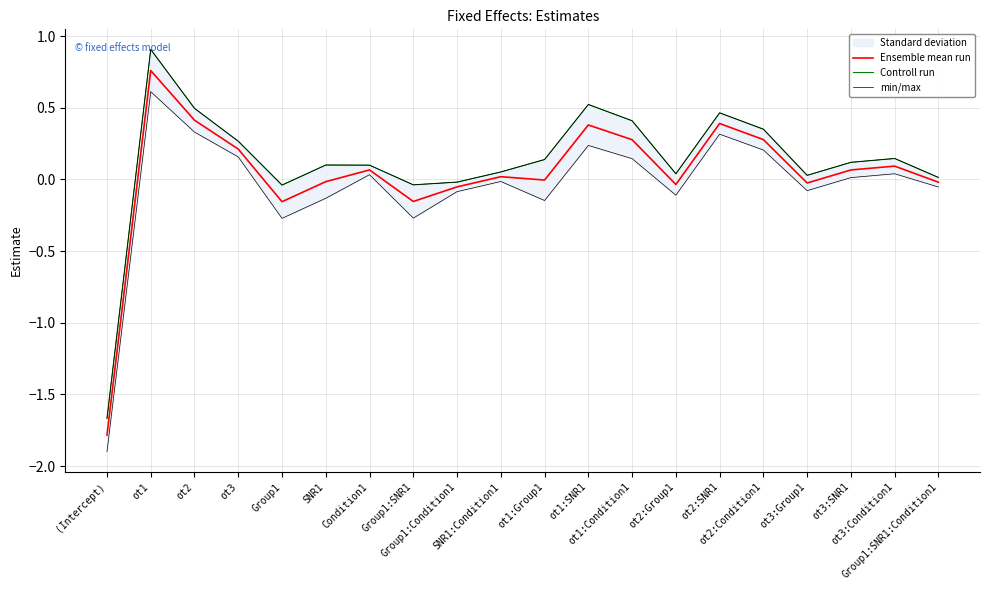

True or false: Controll run and min/max cross at least once.

False